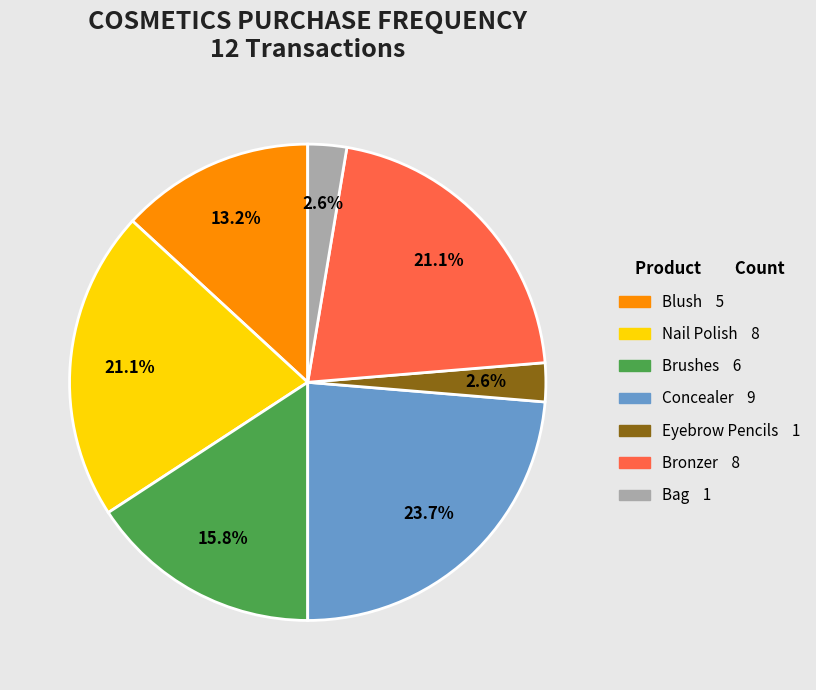

The Brushes slice represents 3% of the pie. True or false?

False